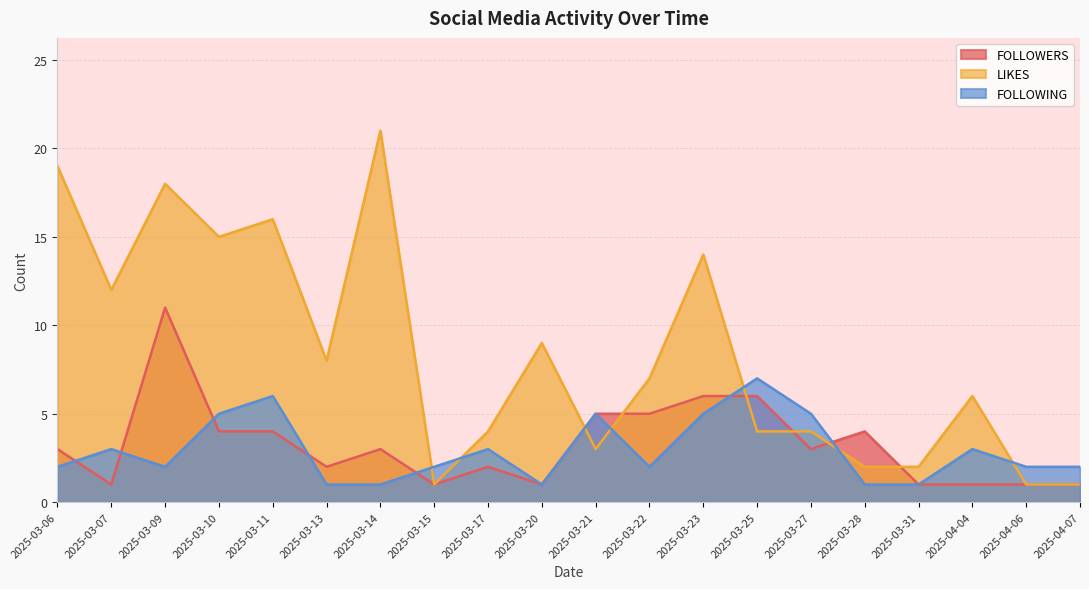

Reading left to right, list all the values displayed in this chart.

FOLLOWERS: 2025-03-06=3	2025-03-07=1	2025-03-09=11	2025-03-10=4	2025-03-11=4	2025-03-13=2	2025-03-14=3	2025-03-15=1	2025-03-17=2	2025-03-20=1	2025-03-21=5	2025-03-22=5	2025-03-23=6	2025-03-25=6	2025-03-27=3	2025-03-28=4	2025-03-31=1	2025-04-04=1	2025-04-06=1	2025-04-07=1
LIKES: 2025-03-06=19	2025-03-07=12	2025-03-09=18	2025-03-10=15	2025-03-11=16	2025-03-13=8	2025-03-14=21	2025-03-15=1	2025-03-17=4	2025-03-20=9	2025-03-21=3	2025-03-22=7	2025-03-23=14	2025-03-25=4	2025-03-27=4	2025-03-28=2	2025-03-31=2	2025-04-04=6	2025-04-06=1	2025-04-07=1
FOLLOWING: 2025-03-06=2	2025-03-07=3	2025-03-09=2	2025-03-10=5	2025-03-11=6	2025-03-13=1	2025-03-14=1	2025-03-15=2	2025-03-17=3	2025-03-20=1	2025-03-21=5	2025-03-22=2	2025-03-23=5	2025-03-25=7	2025-03-27=5	2025-03-28=1	2025-03-31=1	2025-04-04=3	2025-04-06=2	2025-04-07=2